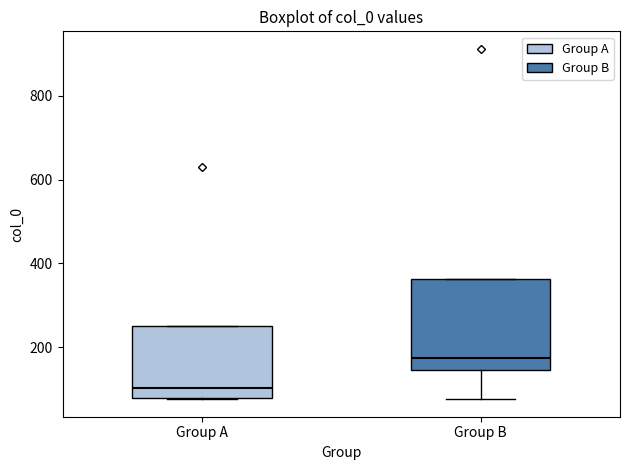

Reading left to right, transcribe this box plot: for each box, give where its median line is, the range the box spans, and where its two whiskers end, as read against the y-axis. The values are not printed on the chart, so give them approximately, as read against the axis.

Group A: median 100, box 80 to 260, whiskers 80 to 260
Group B: median 180, box 140 to 360, whiskers 80 to 360